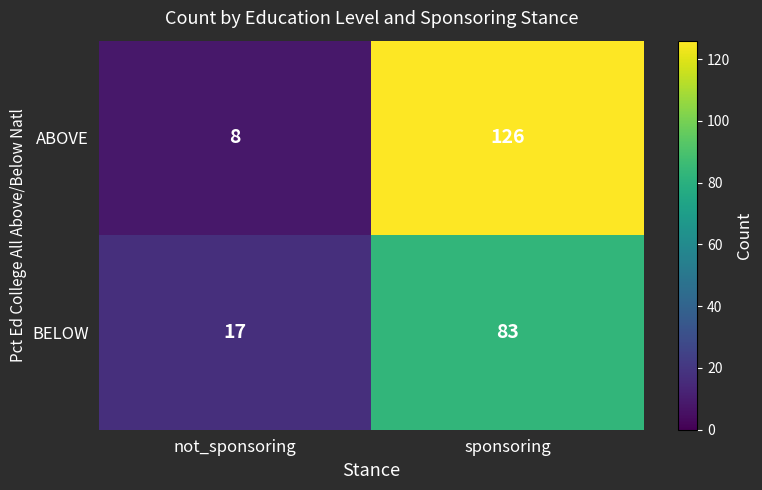

Reading left to right, transcribe all the data shown in this chart.

ABOVE: 8	126
BELOW: 17	83